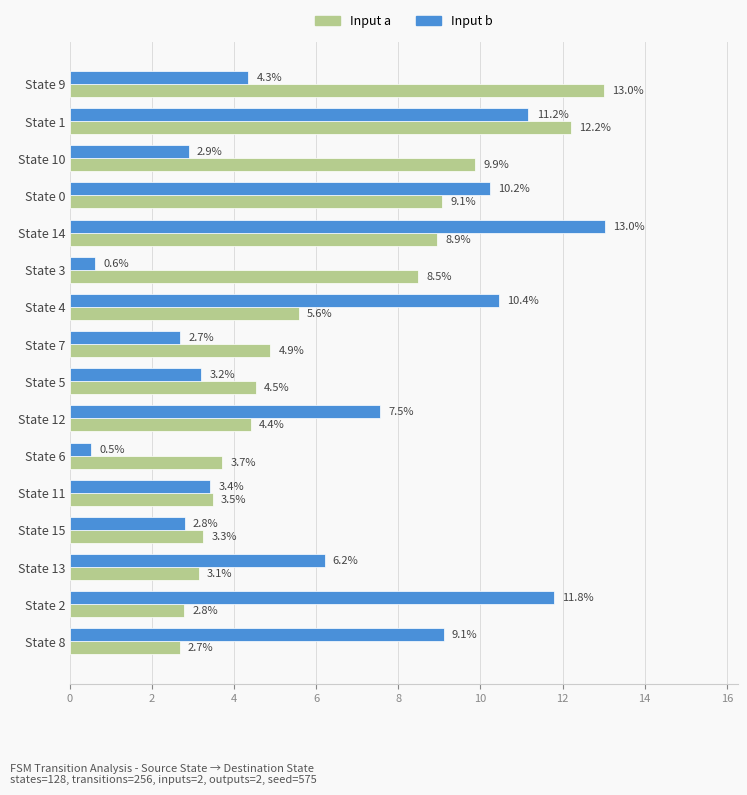

True or false: Input b has a value of 11.2 at State 1.

True